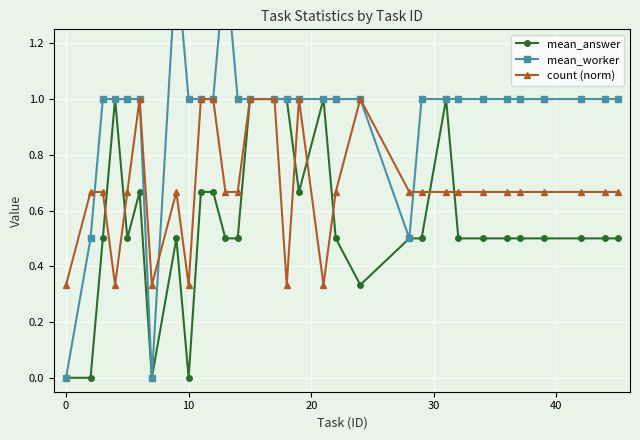

How many distinct data groups are displayed?

3